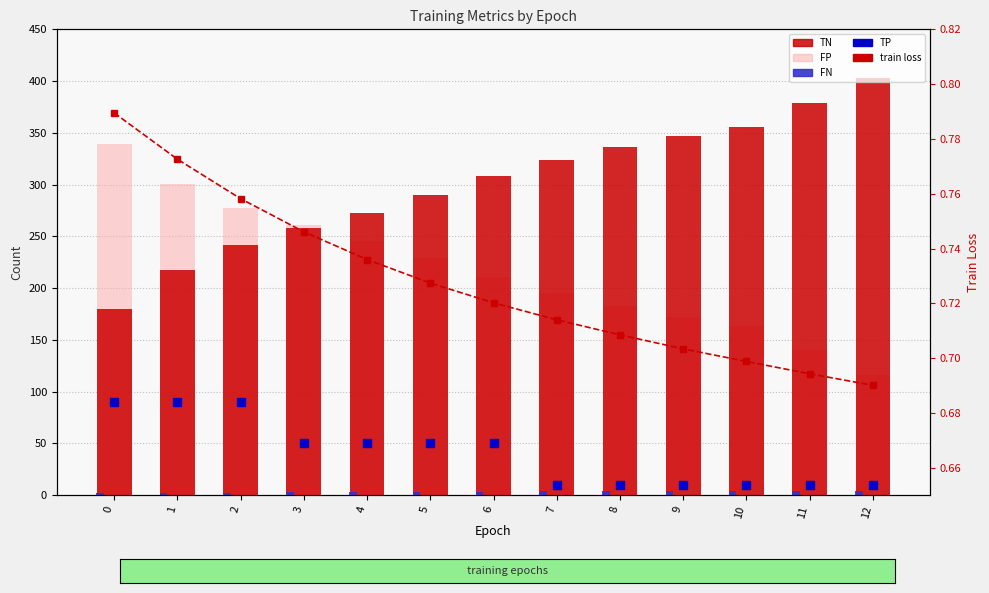

Which series reaches the minimum Y coordinate?

train loss